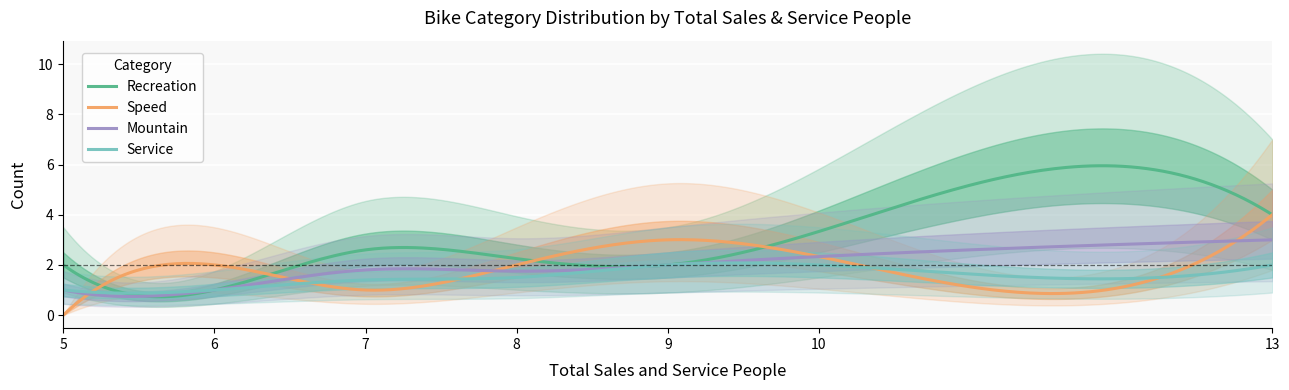

What is the minimum value for Mountain?

0.7